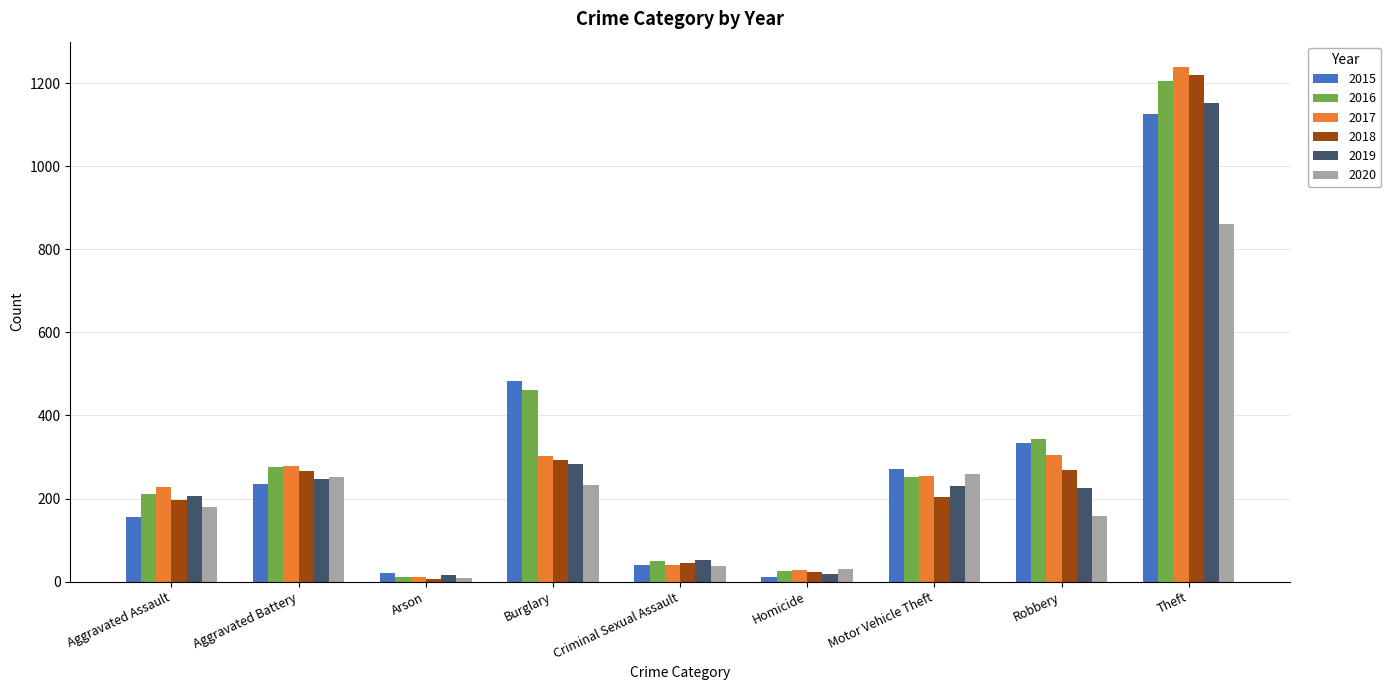

What is the sum of the 2020 values at Arson and Criminal Sexual Assault?

47